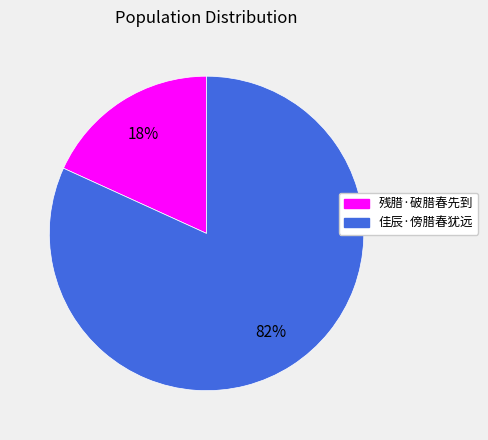

What is the smallest slice in the pie chart?

残腊·破腊春先到